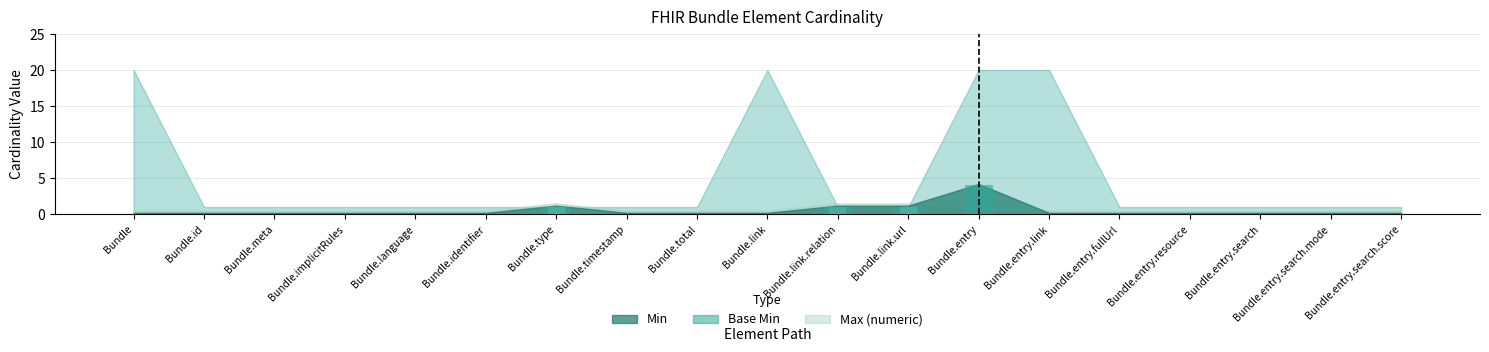

How many groups of bars are there?

19